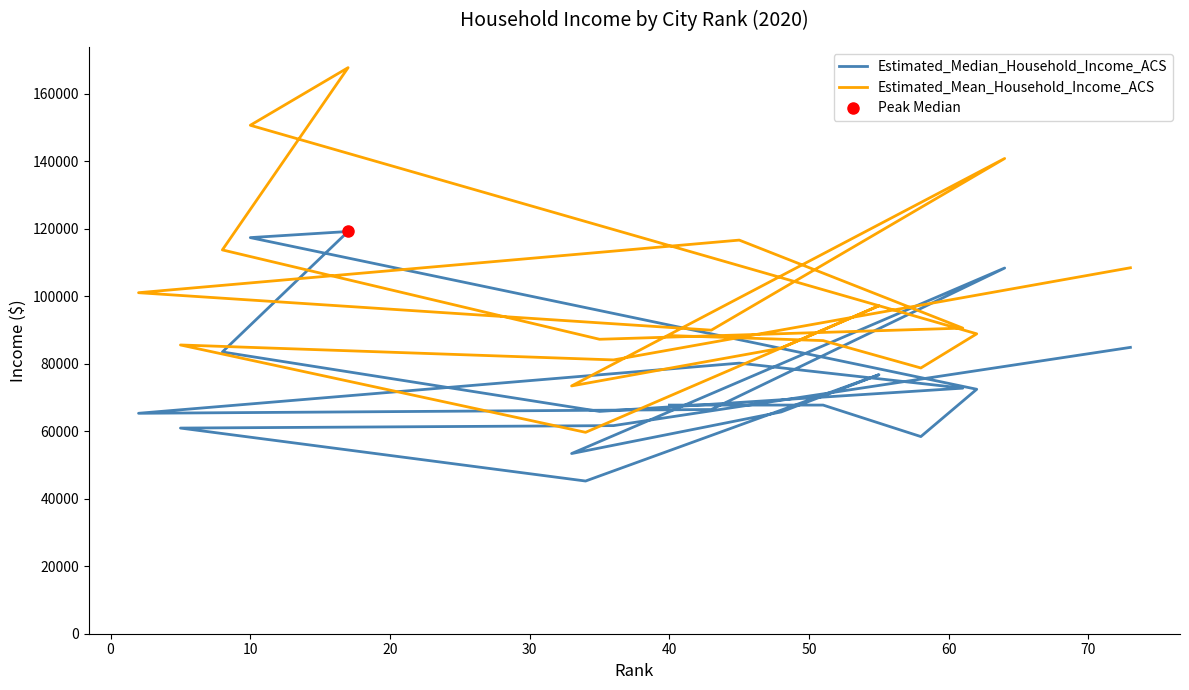

How many values in the Estimated_Median_Household_Income_ACS series are below 67723?

10